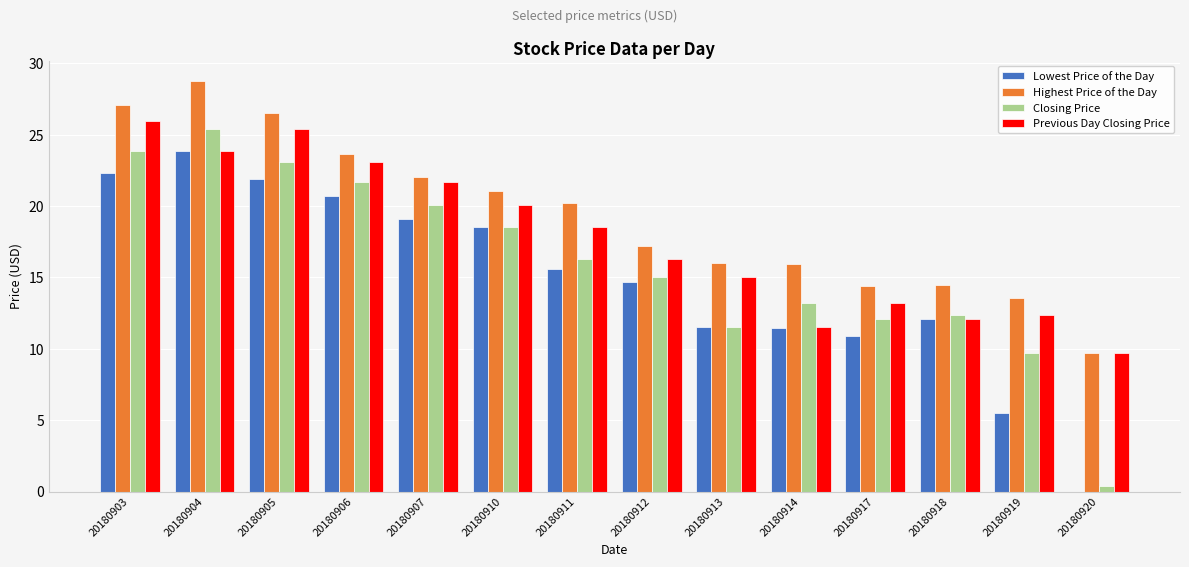

What is the approximate value of Previous Day Closing Price at 20180919?

12.3